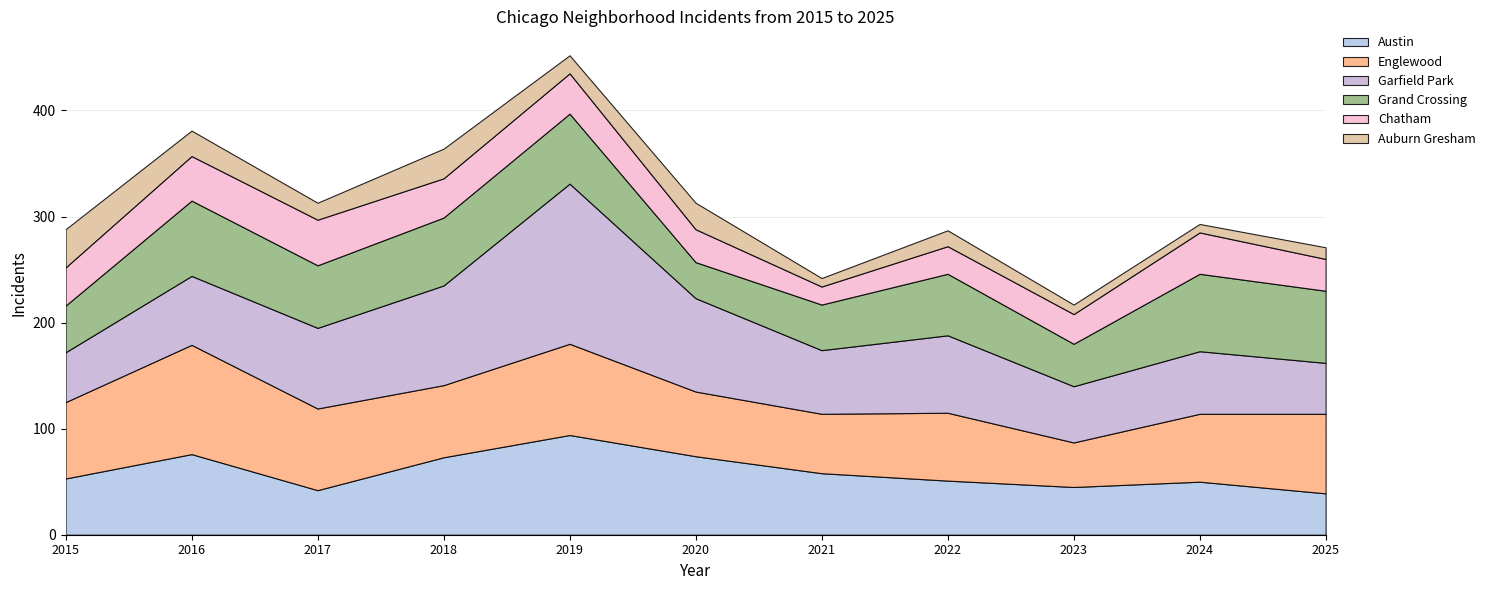

Reading left to right, what are all the values shown in this chart?

Austin: 53	76	42	73	94	74	58	51	45	50	39
Englewood: 72	103	77	68	86	61	56	64	42	64	75
Garfield Park: 47	65	76	94	151	88	60	73	53	59	48
Grand Crossing: 44	71	59	64	66	34	43	58	40	73	68
Chatham: 36	42	43	37	38	31	17	26	28	39	30
Auburn Gresham: 36	24	16	28	17	25	8	15	9	8	11